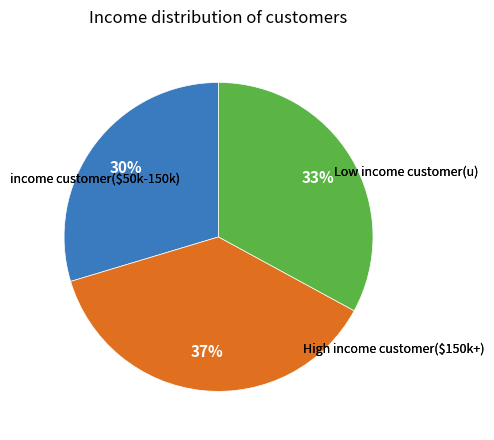

Is there a majority slice in this chart?

No